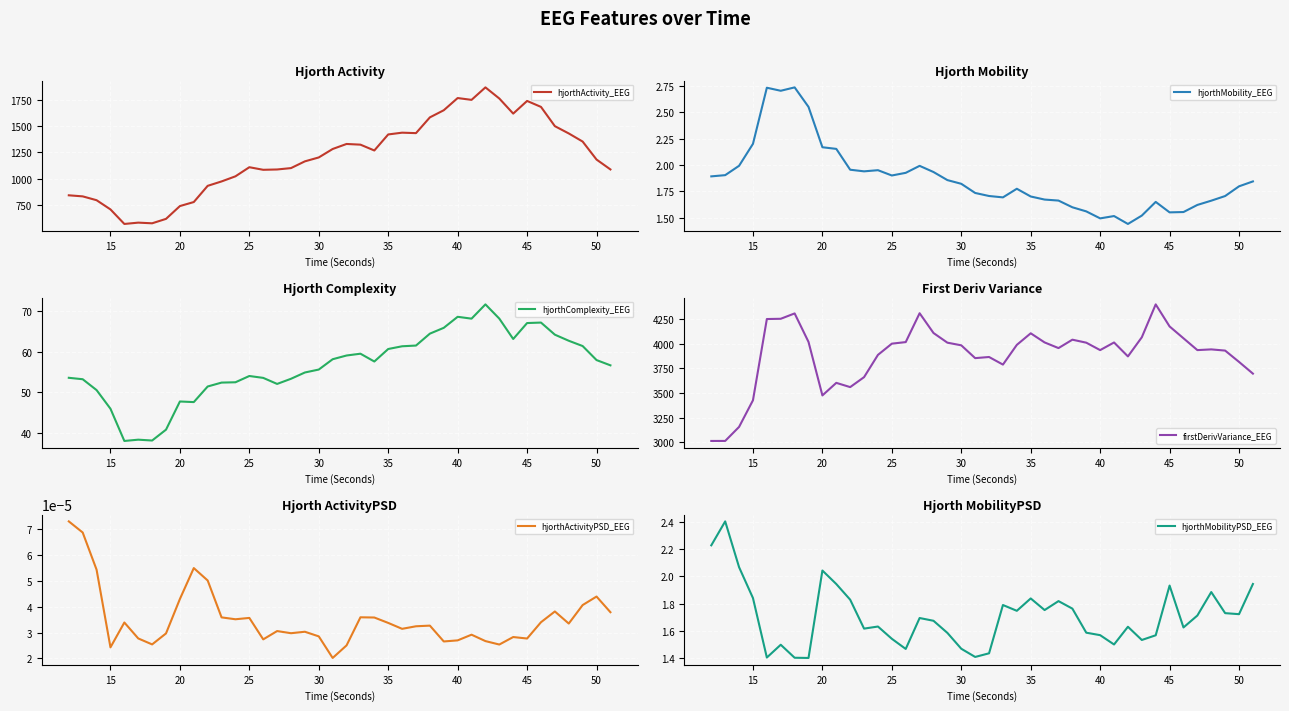

What are all the series names shown in the legend?

hjorthActivity_EEG, hjorthMobility_EEG, hjorthComplexity_EEG, firstDerivVariance_EEG, hjorthActivityPSD_EEG, hjorthMobilityPSD_EEG